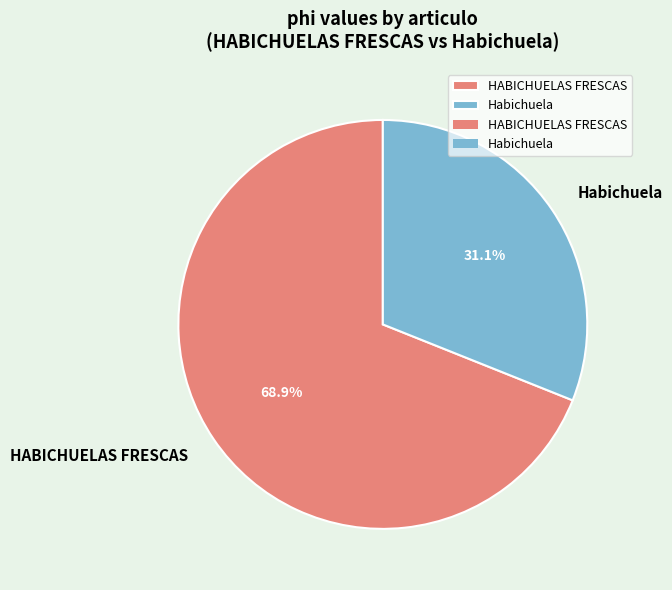

Count the number of slices in the pie.

2